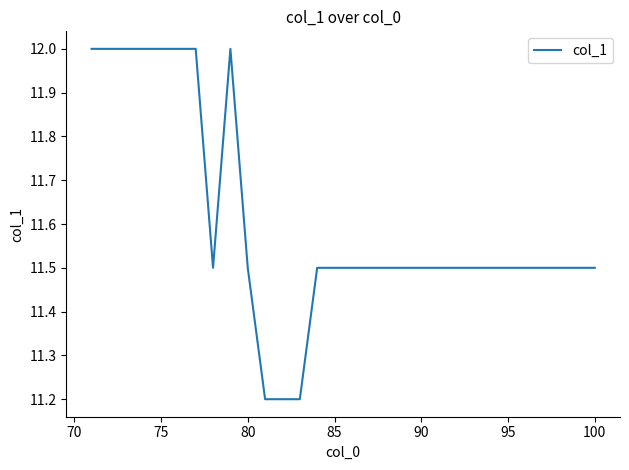

What is the difference between the maximum and minimum values?

0.8